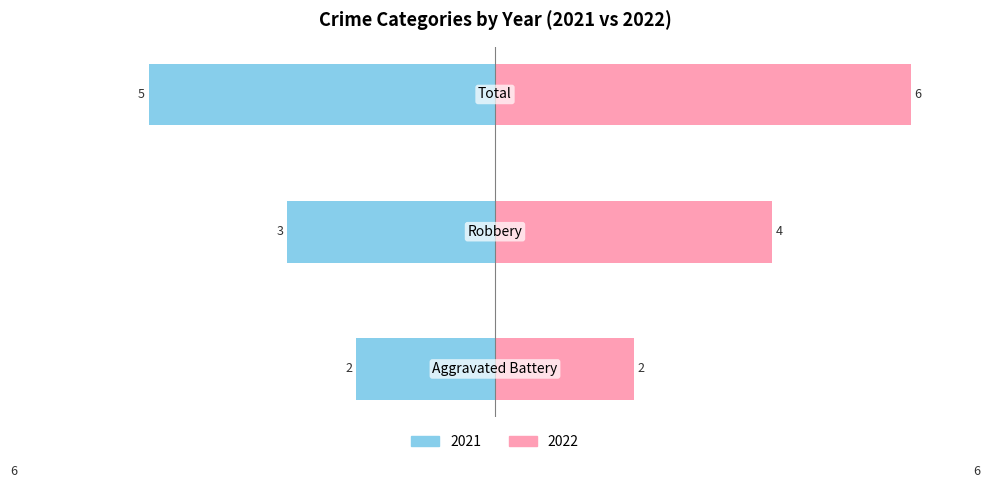

What is the average value of the Right (count) series?

4